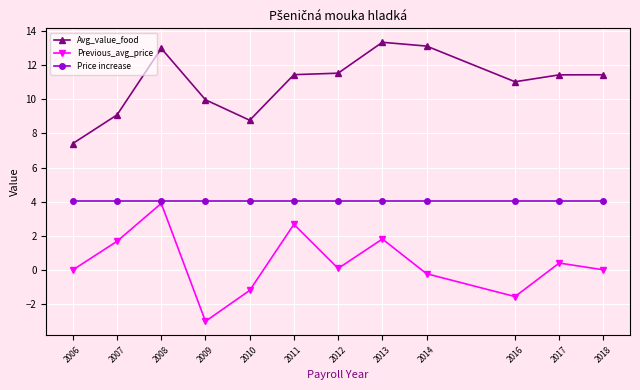

True or false: Previous_avg_price and Avg_value_food intersect in this chart.

False